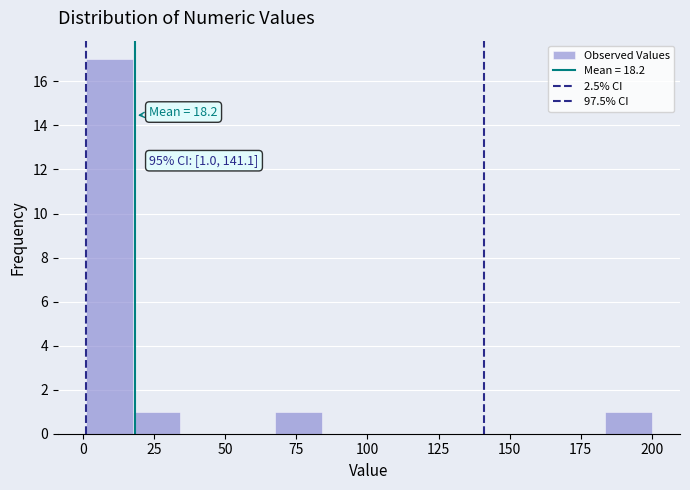

Around what value on the x-axis is the tallest bar? Give the approximate position of its centre, as read against the axis.

10